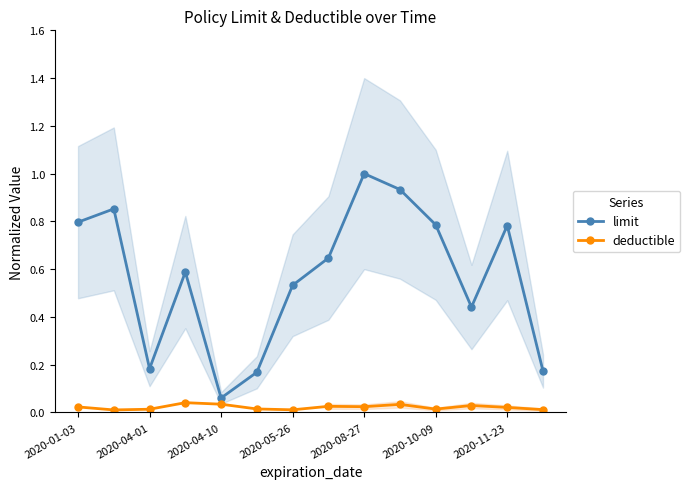

Reading left to right, what are all the values shown in this chart?

limit: 0.8	0.9	0.2	0.6	0.1	0.2	0.5	0.6	1.0	0.9	0.8	0.4	0.8	0.2
deductible: 0.0	0.0	0.0	0.0	0.0	0.0	0.0	0.0	0.0	0.0	0.0	0.0	0.0	0.0